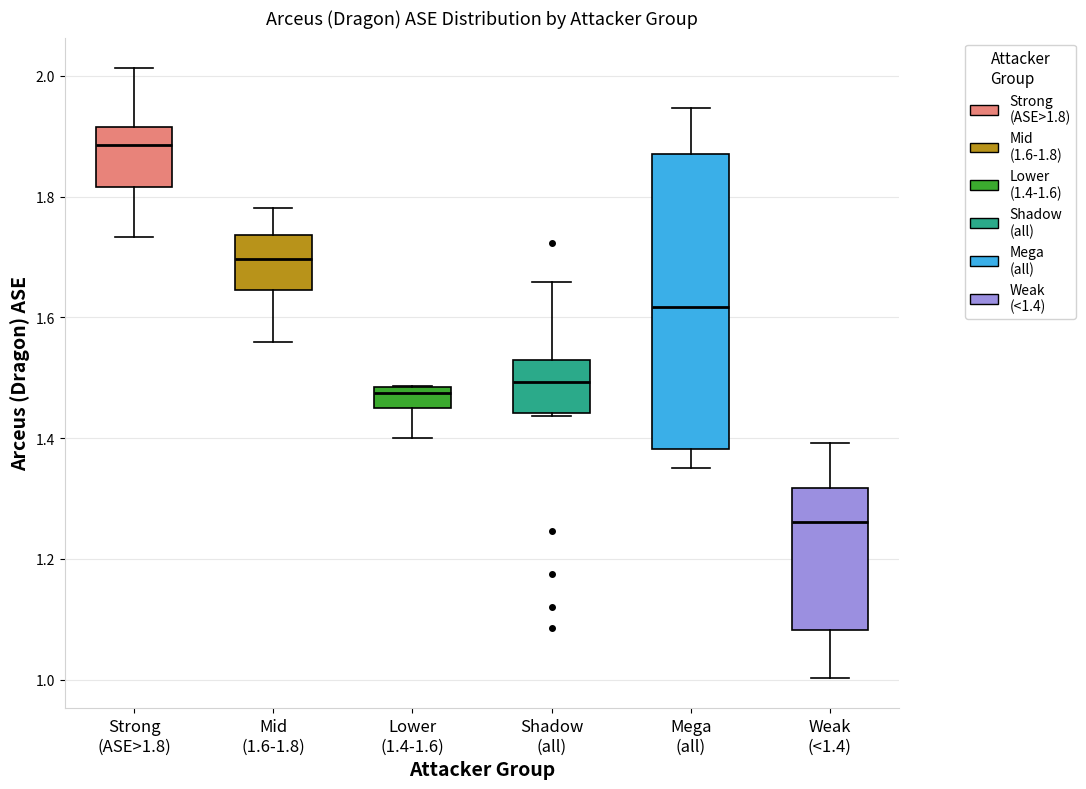

Reading left to right, read every box against the y-axis: the position of its median line, the range the box covers, and the ends of its whiskers. The values are not printed on the chart, so give them approximately, as read against the axis.

Strong (ASE>1.8): median 1.88, box 1.82 to 1.92, whiskers 1.74 to 2.02
Mid (1.6-1.8): median 1.70, box 1.64 to 1.74, whiskers 1.56 to 1.78
Lower (1.4-1.6): median 1.48 (just below the box's upper edge), box 1.46 to 1.48, whiskers 1.40 to 1.48
Shadow (all): median 1.50, box 1.44 to 1.52, whiskers 1.44 to 1.66
Mega (all): median 1.62, box 1.38 to 1.86, whiskers 1.36 to 1.94
Weak (<1.4): median 1.26, box 1.08 to 1.32, whiskers 1.00 to 1.40